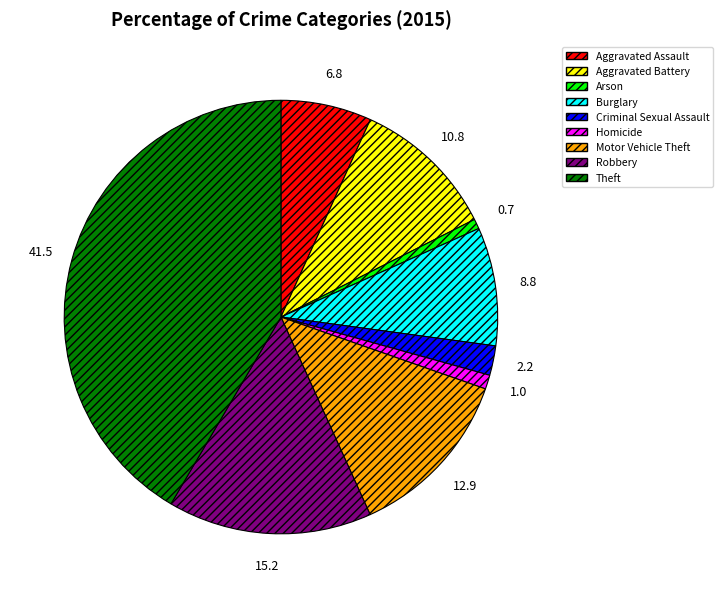

Which slice is the largest?

Theft